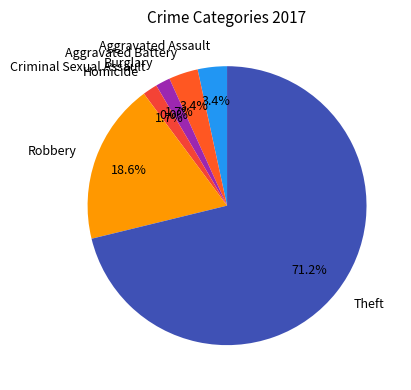

What is the smallest slice in the pie chart?

Criminal Sexual Assault